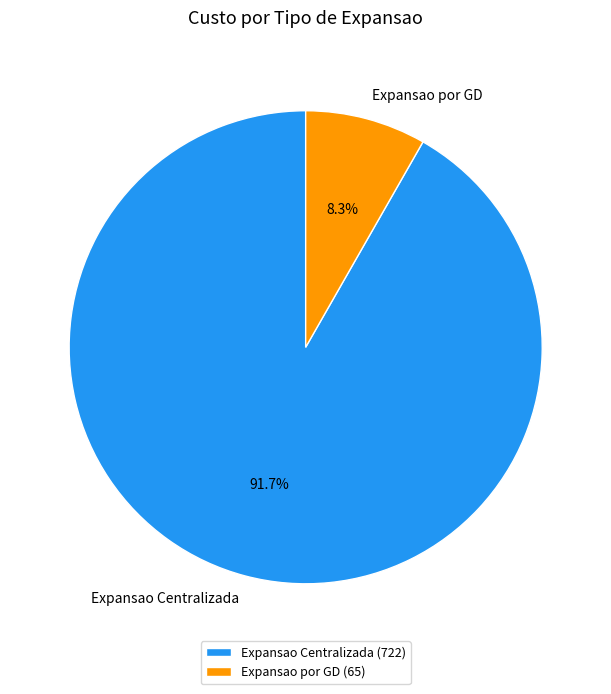

What percentage is the Expansao por GD slice, to the nearest percent?

8%